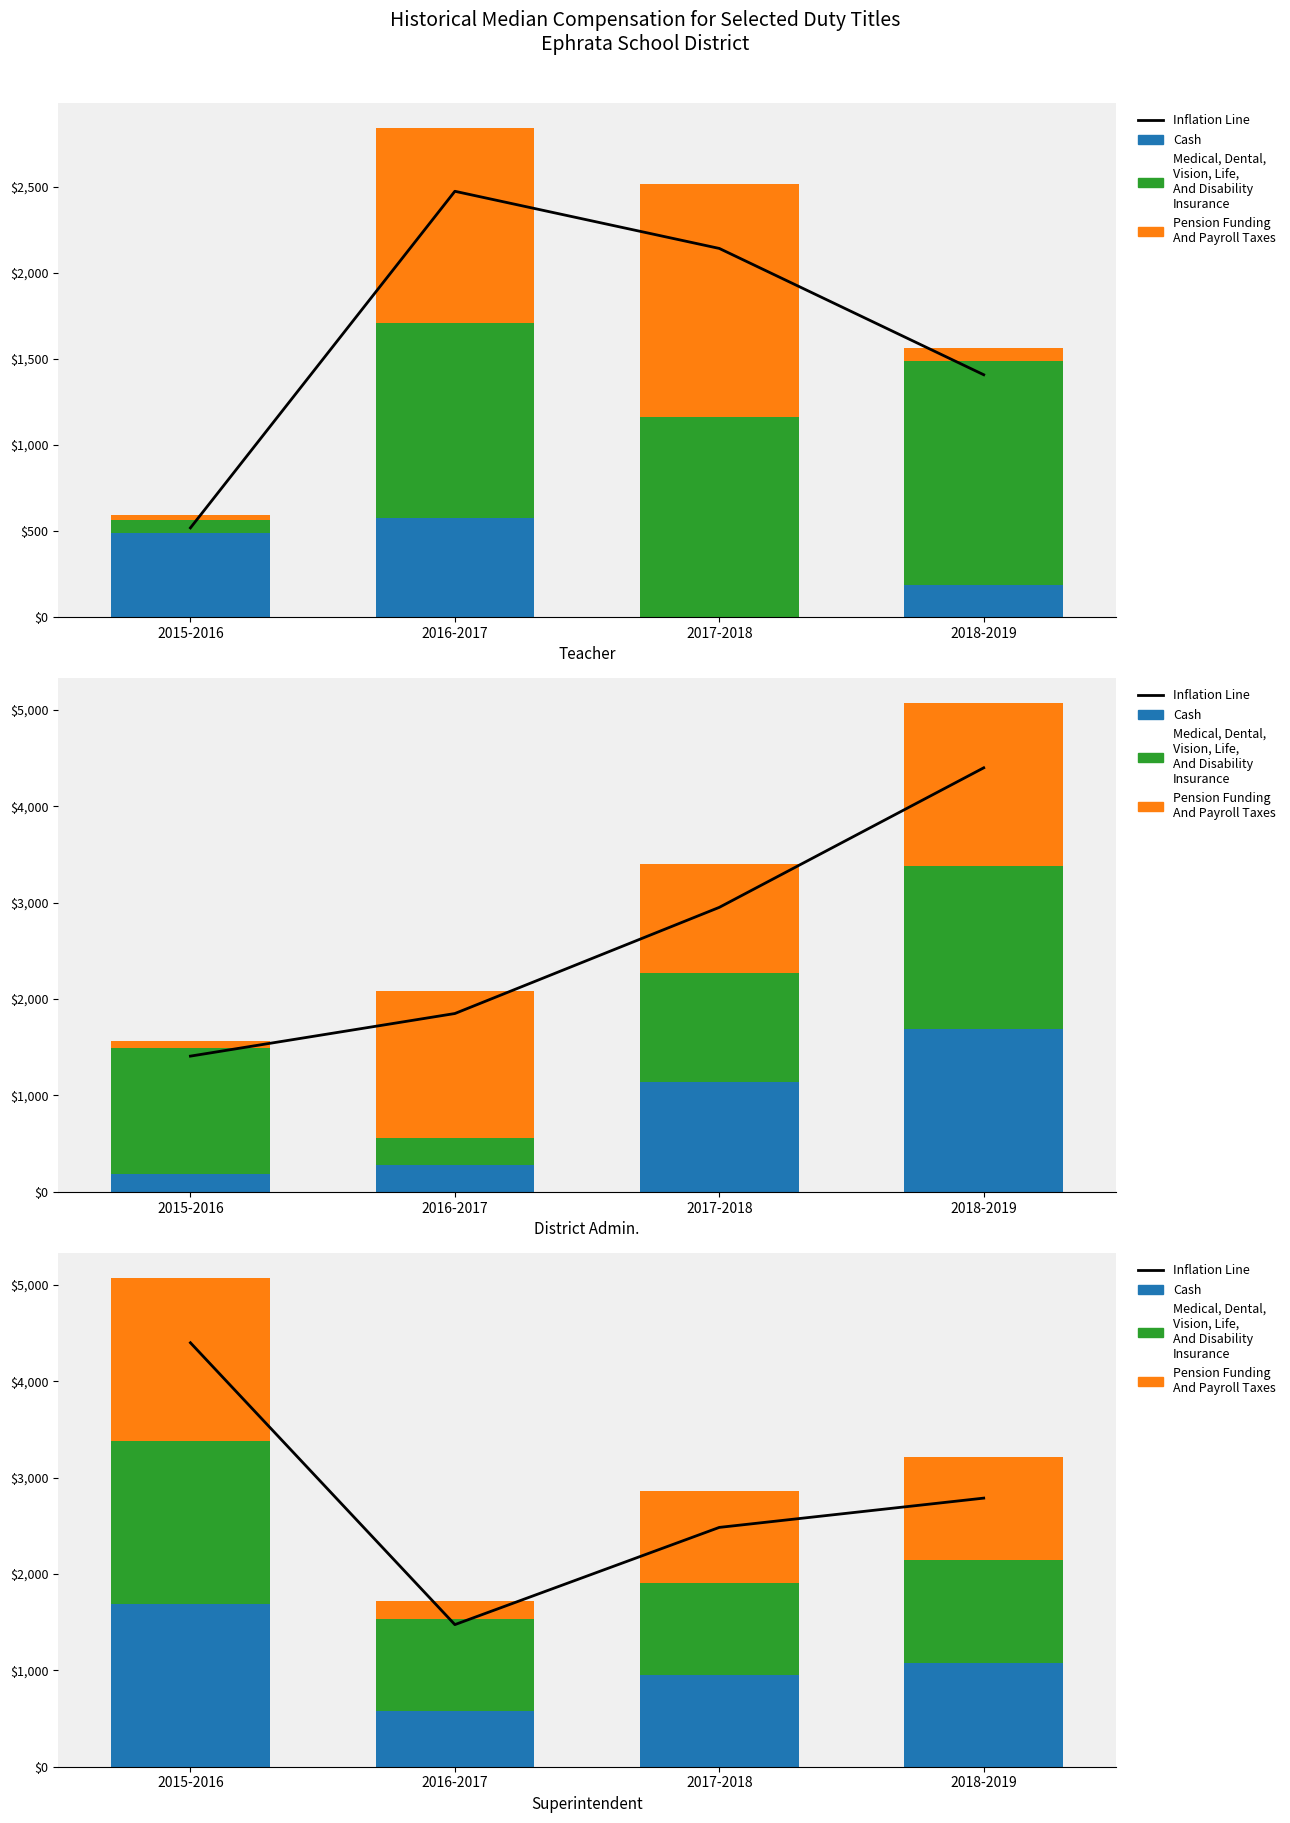

What is the value of the Inflation Line bar at the 3rd from the left?

2483.0